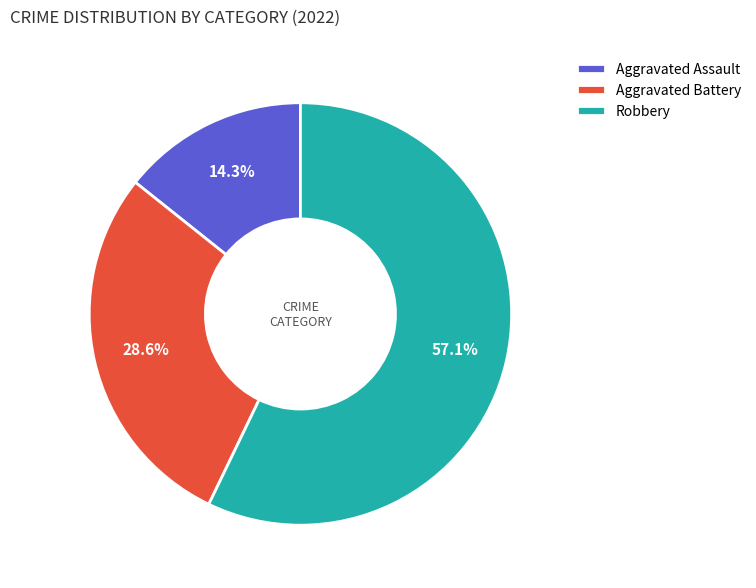

To the nearest percent, what is the difference between the largest and smallest slice percentages?

43%